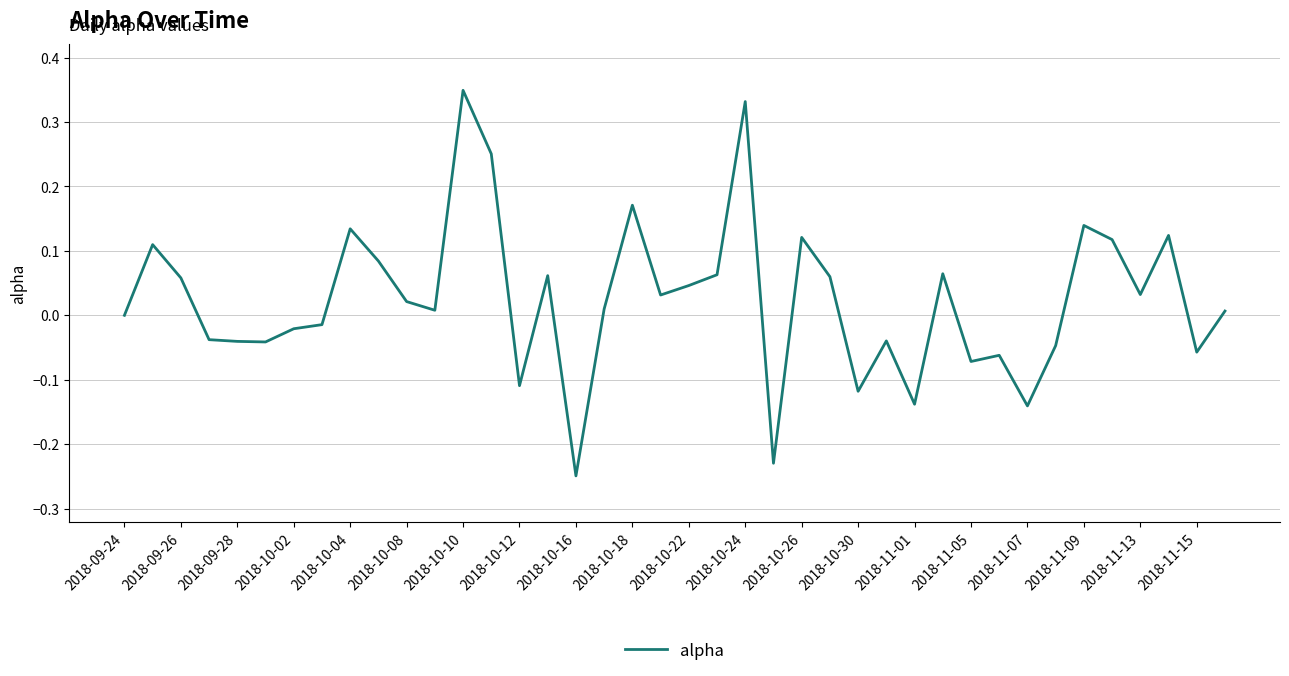

What is the difference between the maximum and minimum values?

0.6